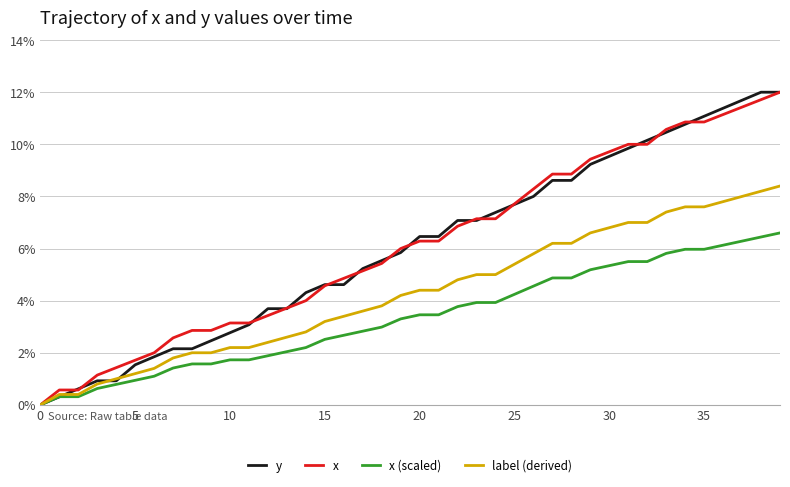

What is the maximum value shown in the chart?

12.0